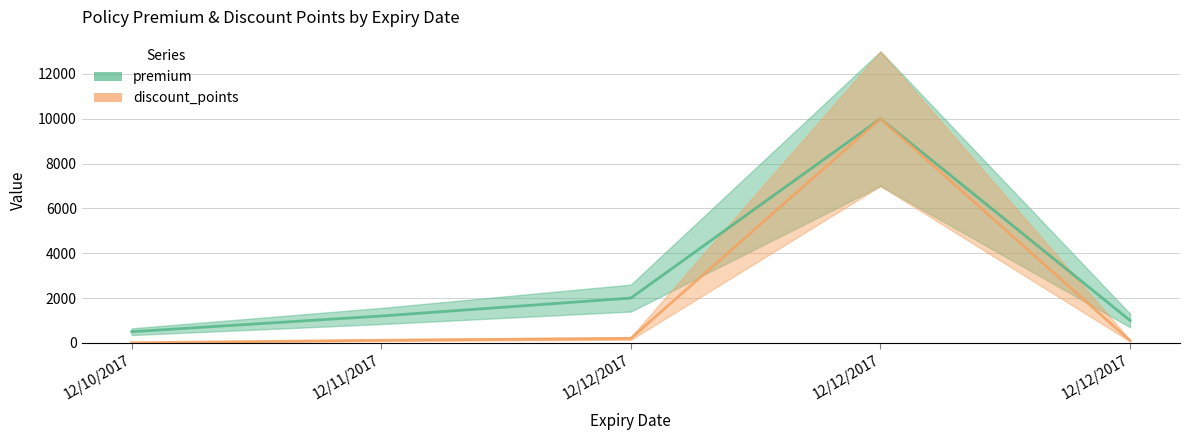

True or false: premium and discount_points intersect in this chart.

False